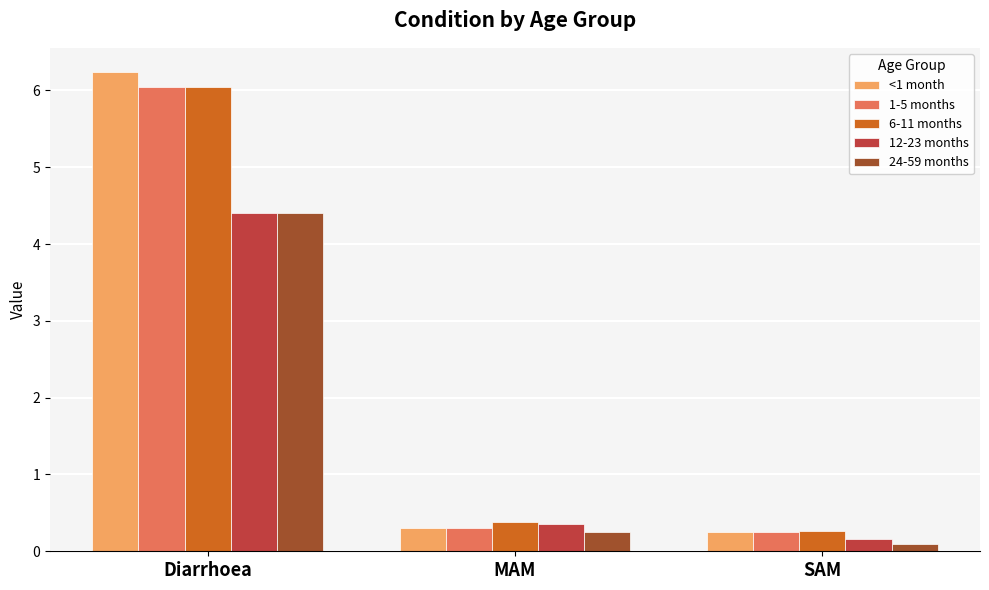

Reading right to left, extract all data points from this chart.

<1 month: SAM=0.2	MAM=0.3	Diarrhoea=6.2
1-5 months: SAM=0.2	MAM=0.3	Diarrhoea=6.0
6-11 months: SAM=0.3	MAM=0.4	Diarrhoea=6.0
12-23 months: SAM=0.2	MAM=0.4	Diarrhoea=4.4
24-59 months: SAM=0.1	MAM=0.2	Diarrhoea=4.4